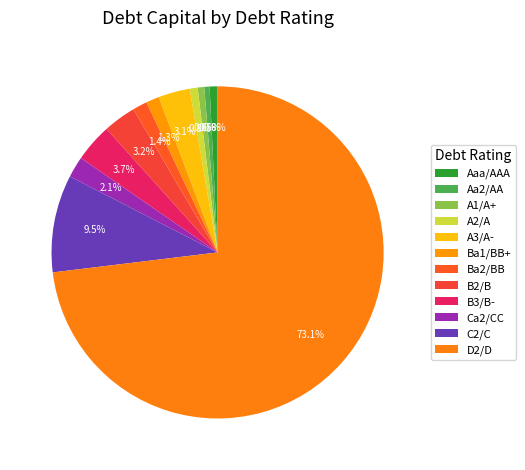

Which slice is the smallest?

Aaa/AAA